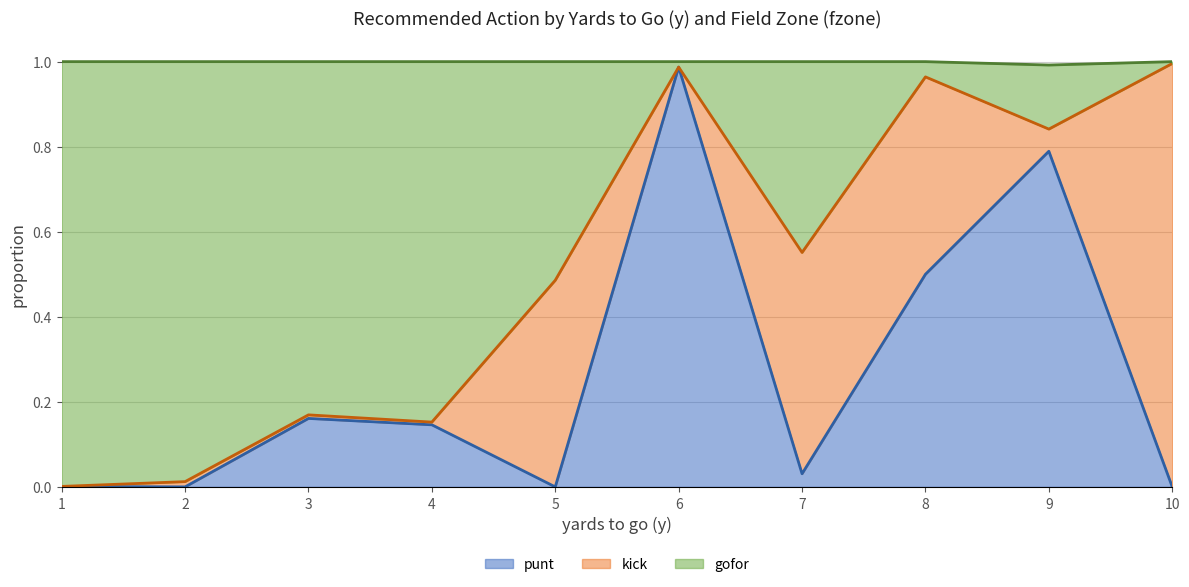

At which label is kick (line) closest to 0?

1